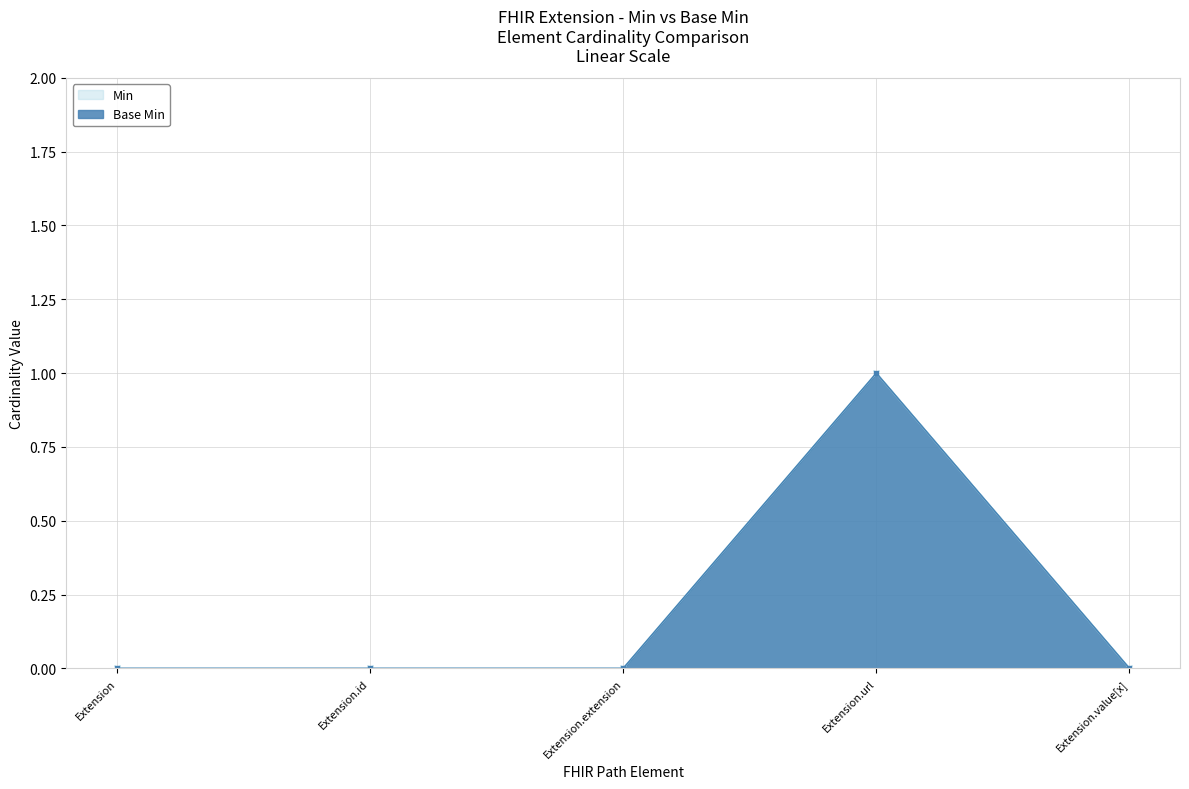

True or false: Min and Base Min cross at least once.

False